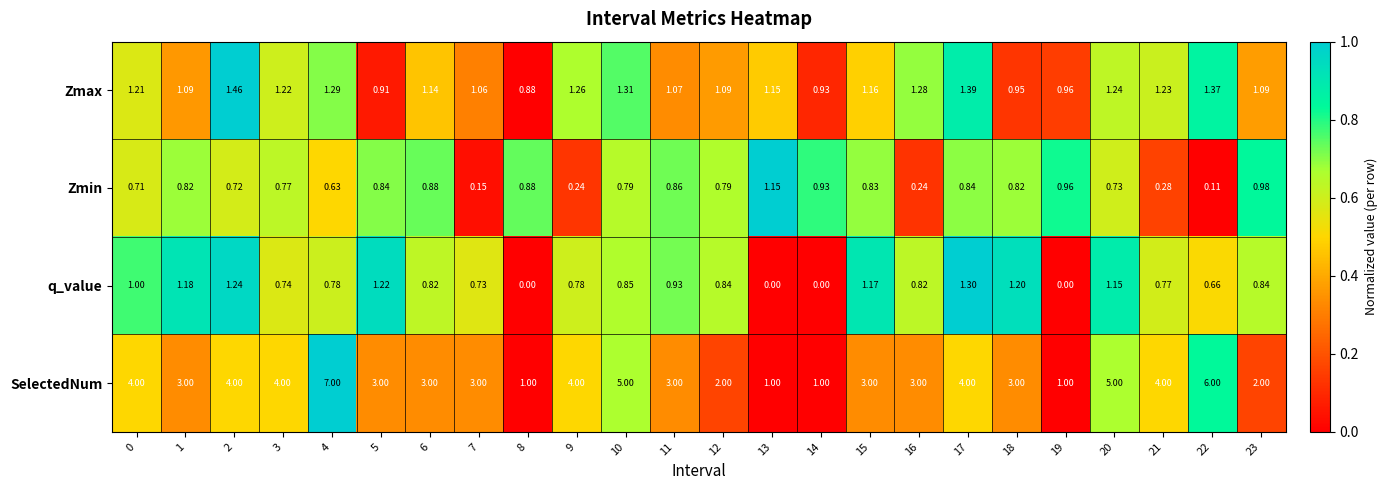

Which series has the widest spread of values?

SelectedNum